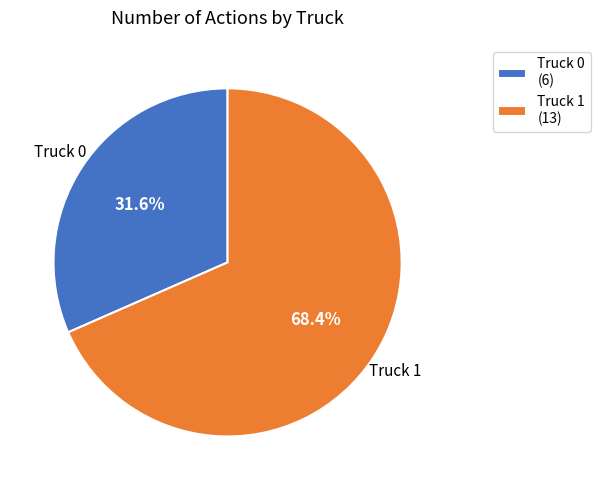

To the nearest percent, what portion does Truck 0 represent?

32%